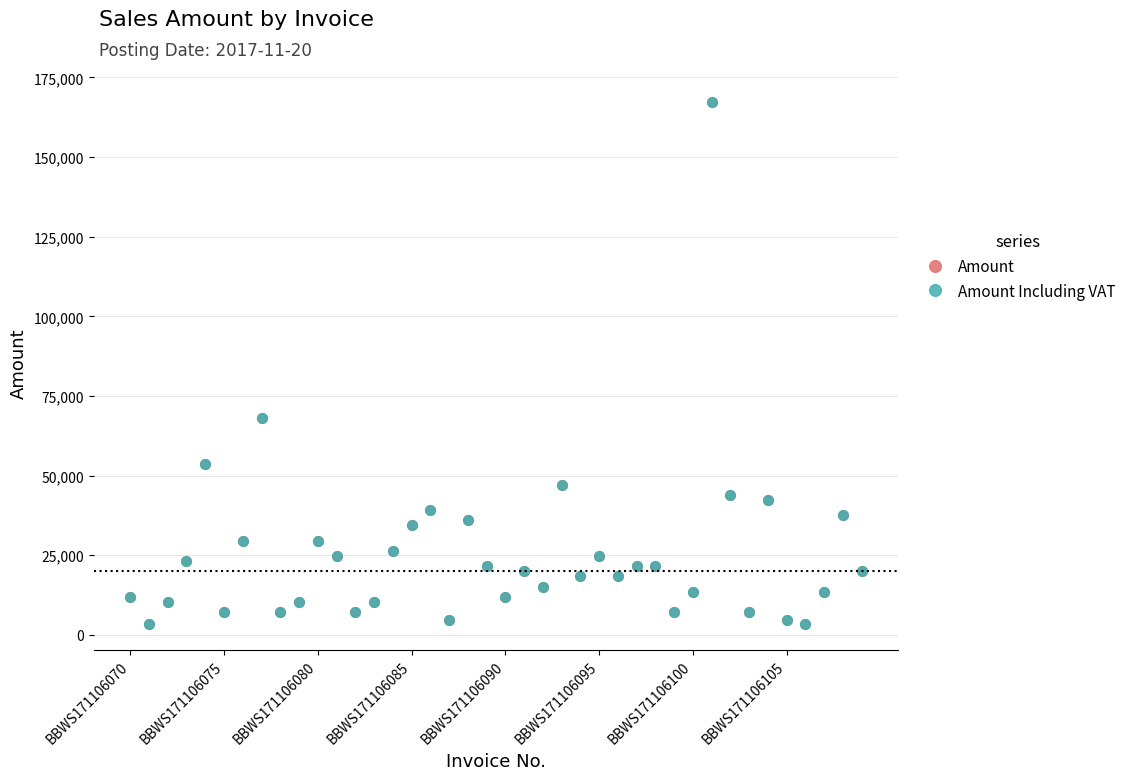

What is the value of the Amount Including VAT point at the 27th from the left?

18400